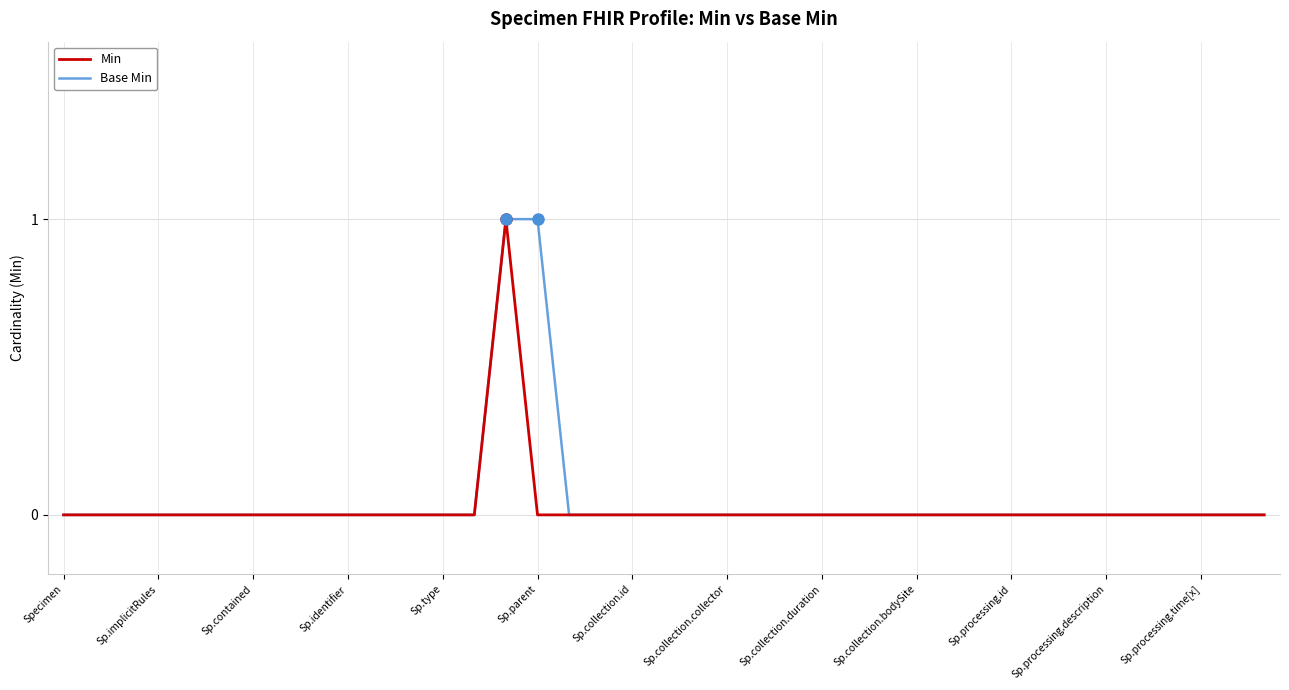

Does the chart display data point markers on the line(s)?

No